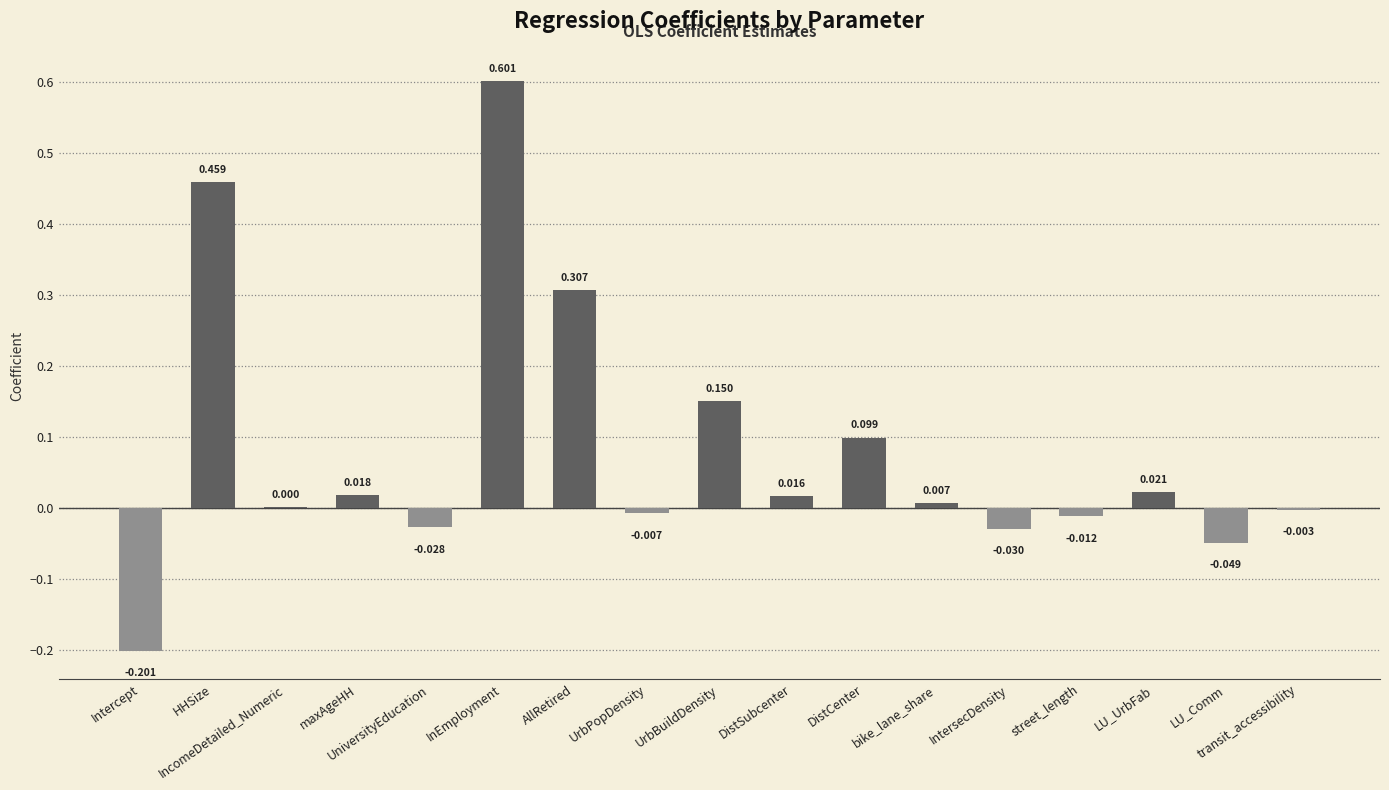

Where does the data first go above 0?

HHSize